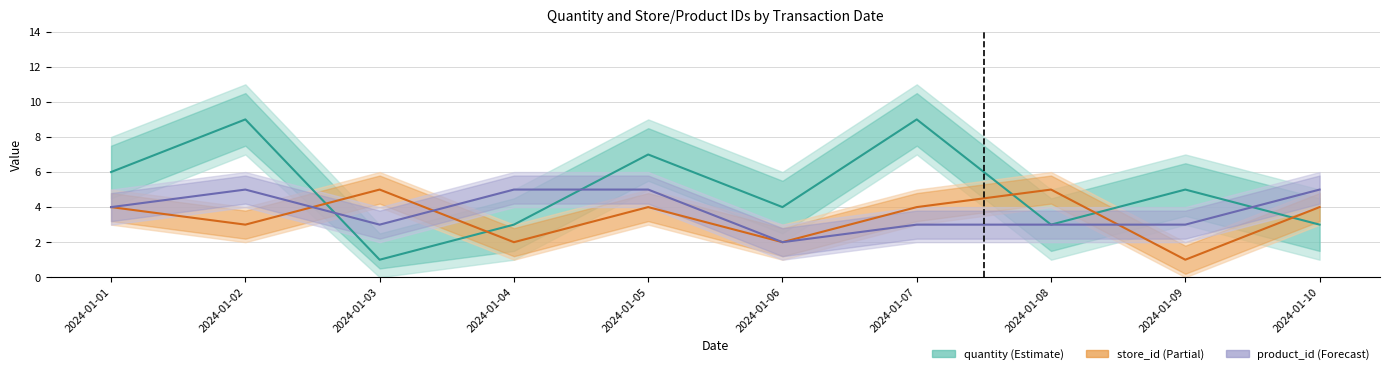

What is the difference between the maximum and minimum values in the store_id series?

4